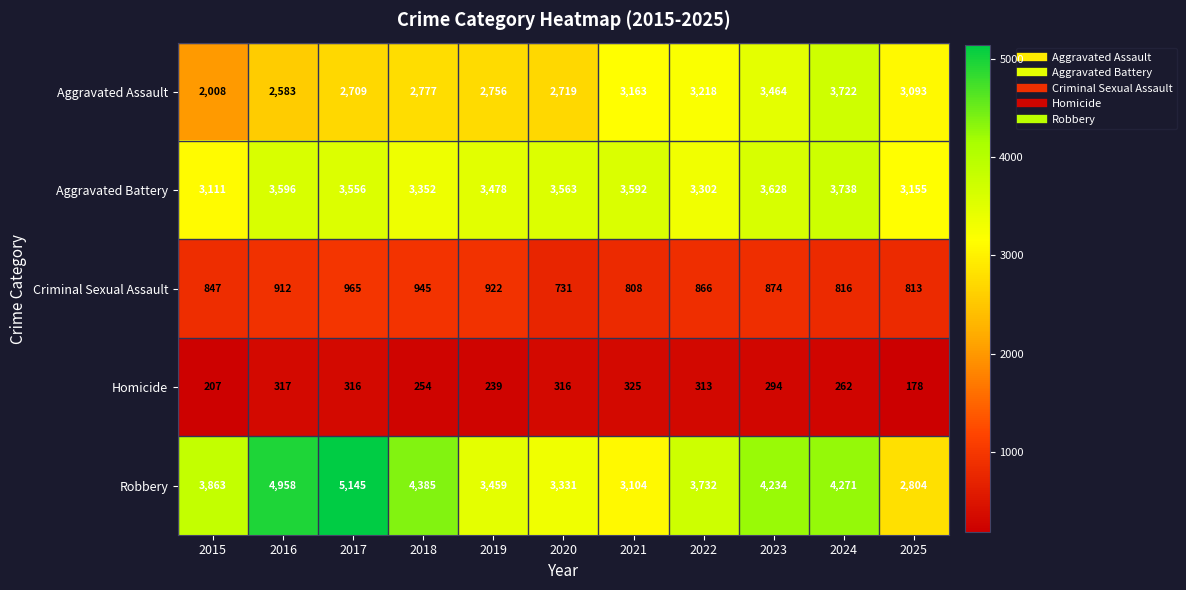

What is the maximum value shown in the chart?

5145